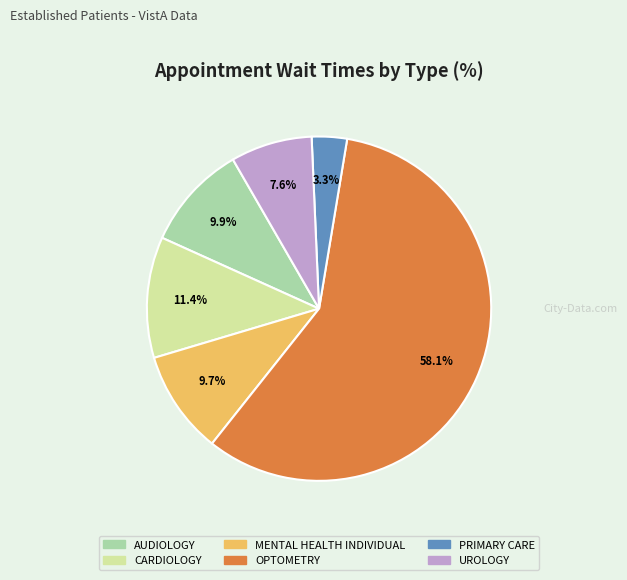

Between CARDIOLOGY and PRIMARY CARE, which is larger?

CARDIOLOGY